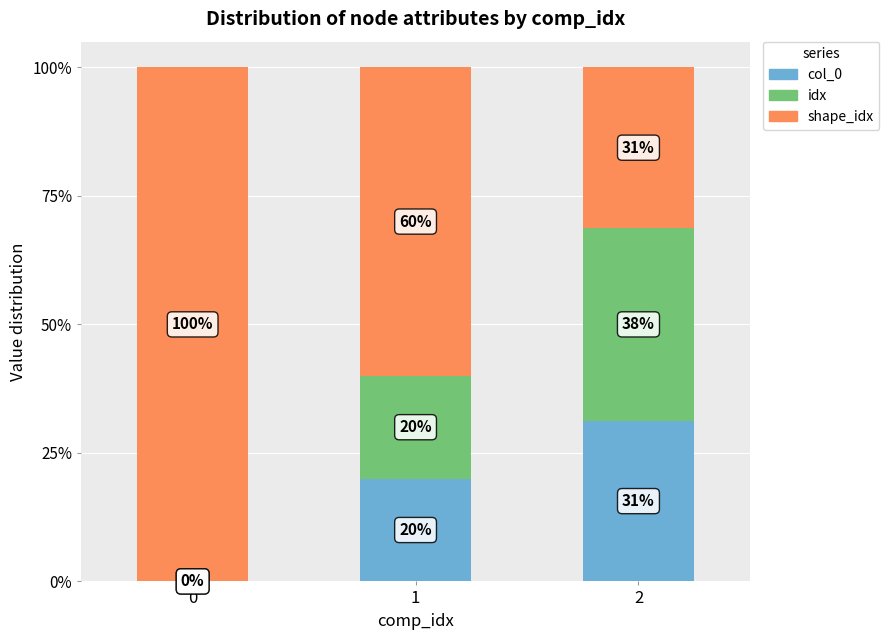

Where is shape_idx nearest to the value 0?

2